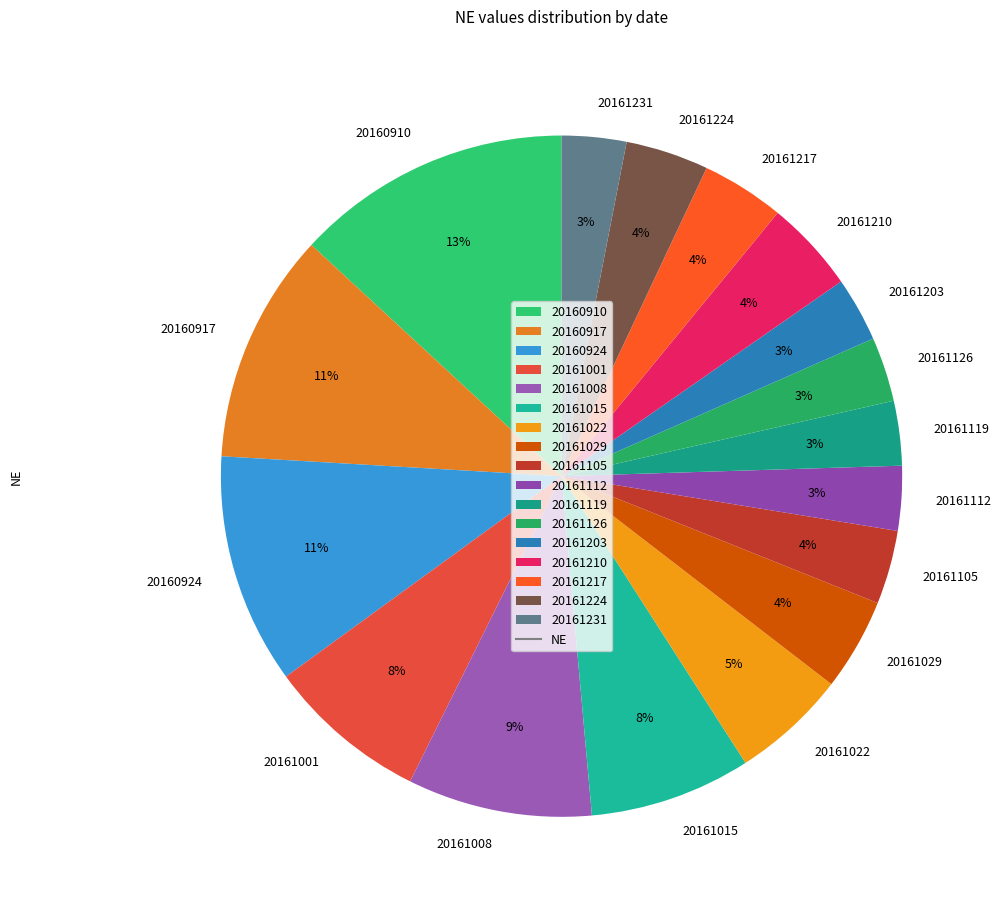

Which category has the biggest portion of the pie?

20160910